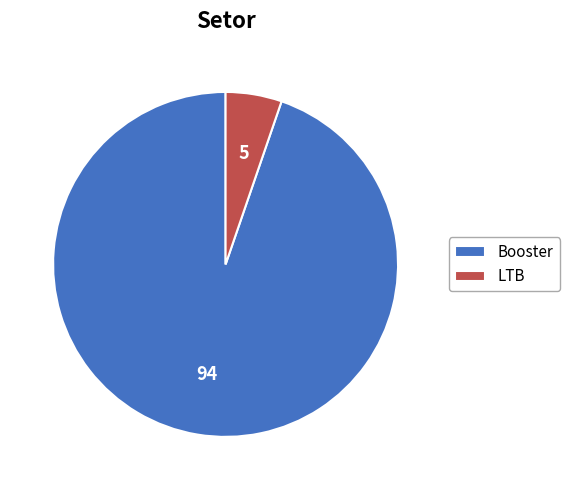

Between LTB and Booster, which is larger?

Booster